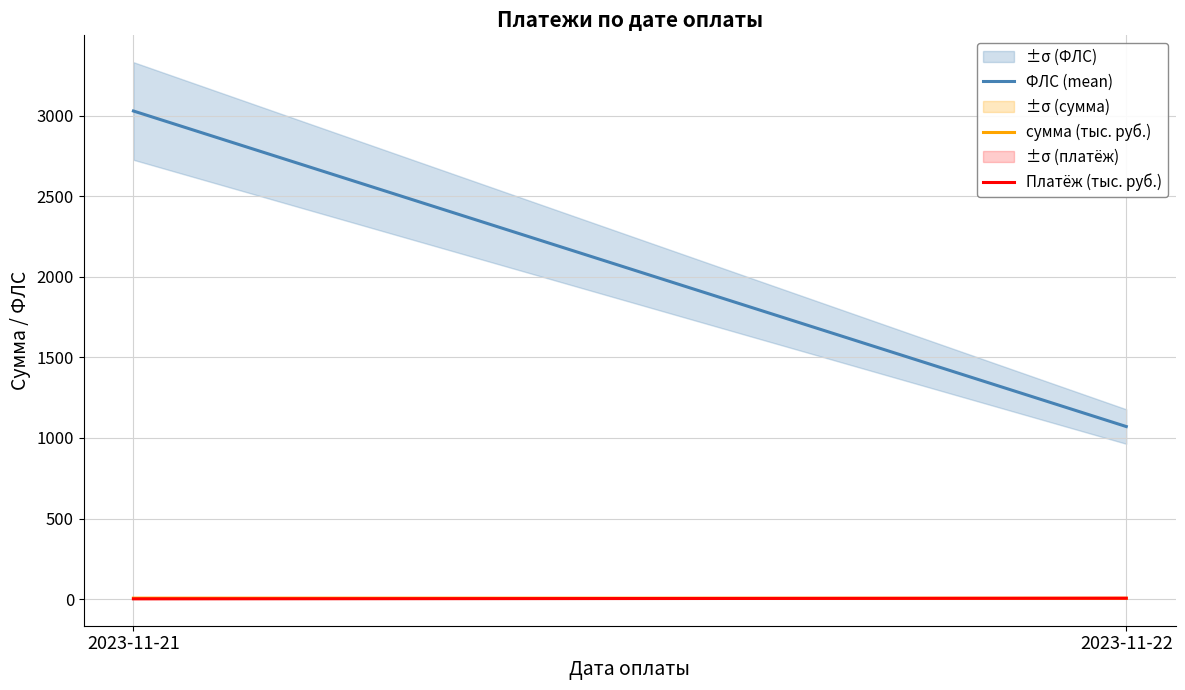

Reading left to right, transcribe all the data shown in this chart.

ФЛС (mean): 2023-11-21=3028.7	2023-11-22=1071.0
сумма (тыс. руб.): 2023-11-21=6.4	2023-11-22=5.8
Платёж (тыс. руб.): 2023-11-21=2.1	2023-11-22=5.8